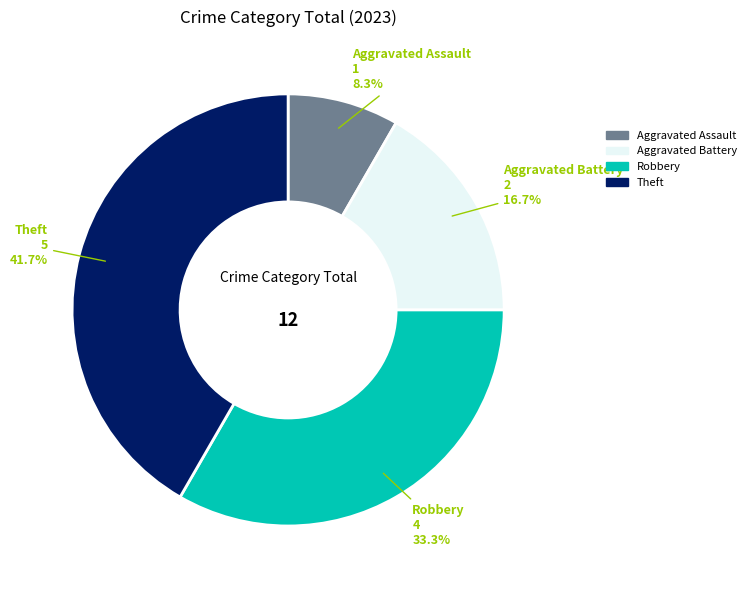

Combined, do Theft and Aggravated Battery account for over 50%?

Yes